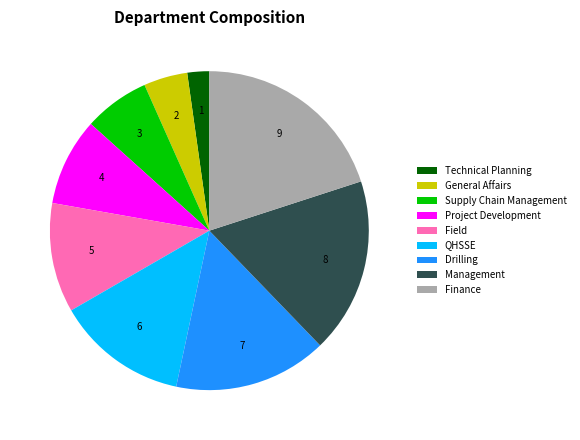

Which has a higher value, Management or Field?

Management